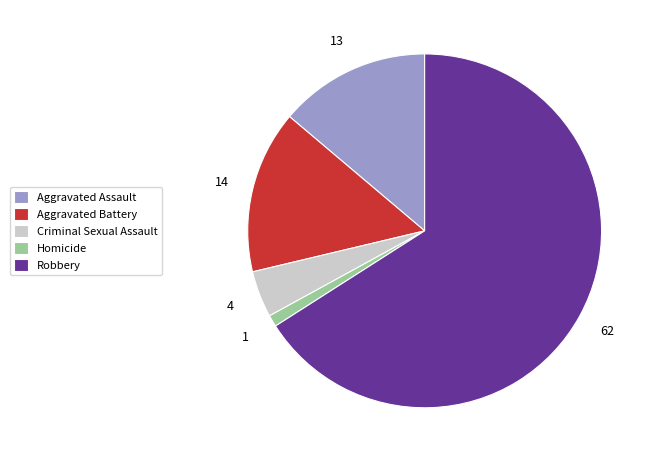

Does Aggravated Battery account for over 50% of the chart?

No